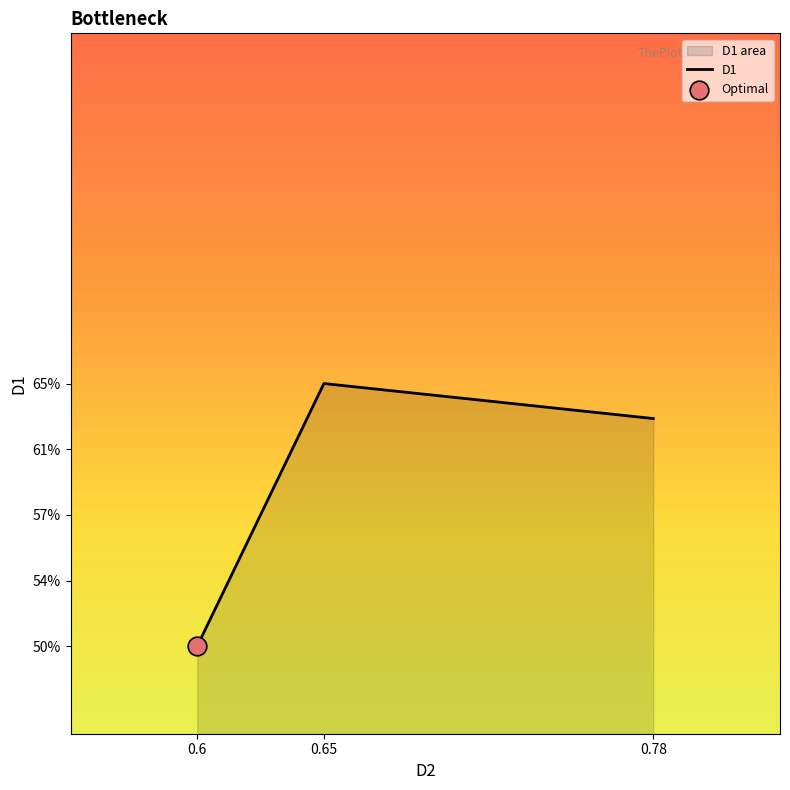

Which has a higher value, 0.78 or 0.6?

0.78